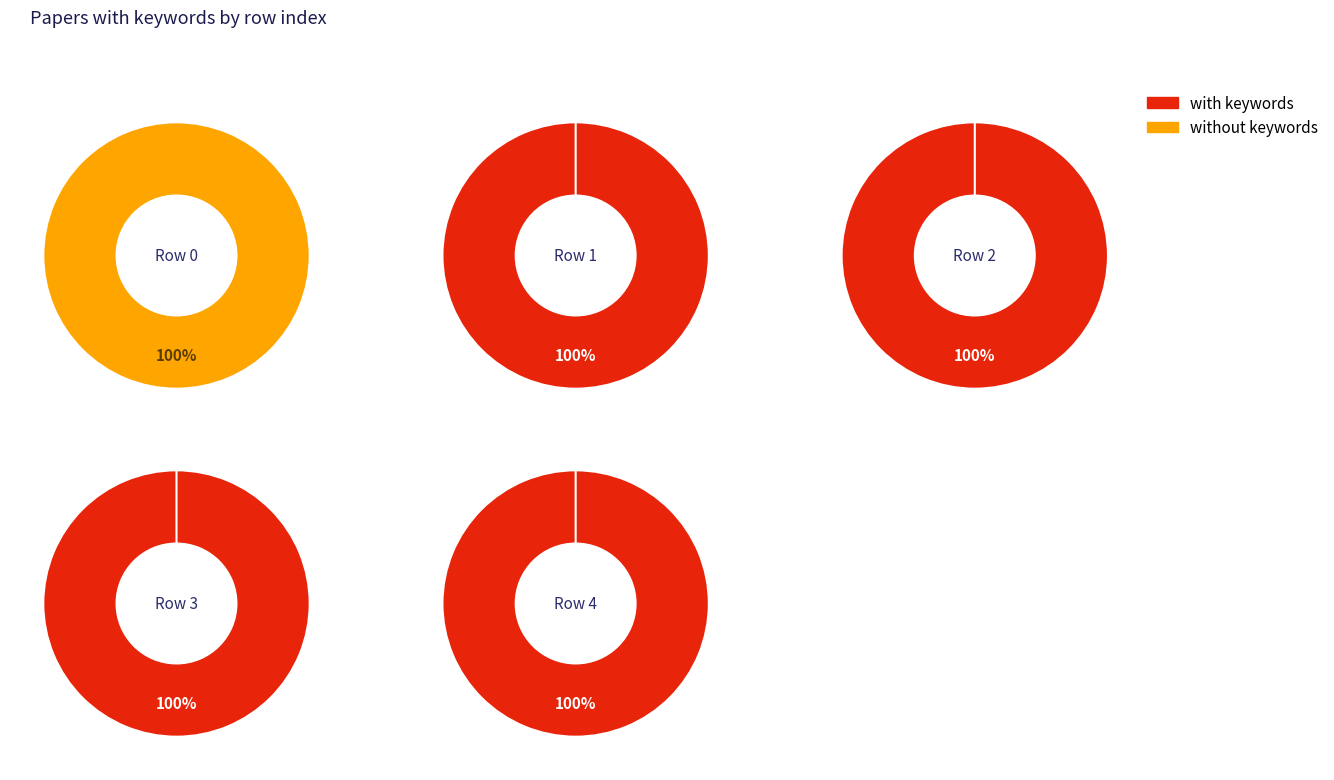

Which series has the widest spread of values?

without keywords